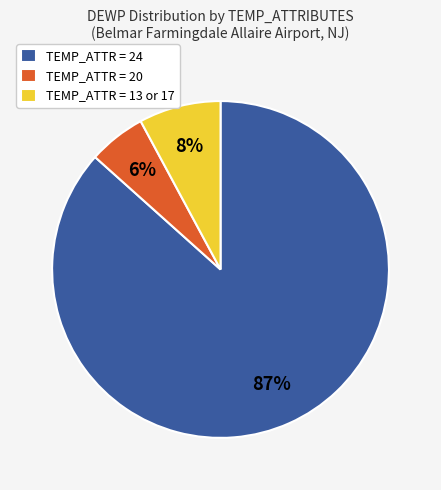

How many slices are in this pie chart?

3